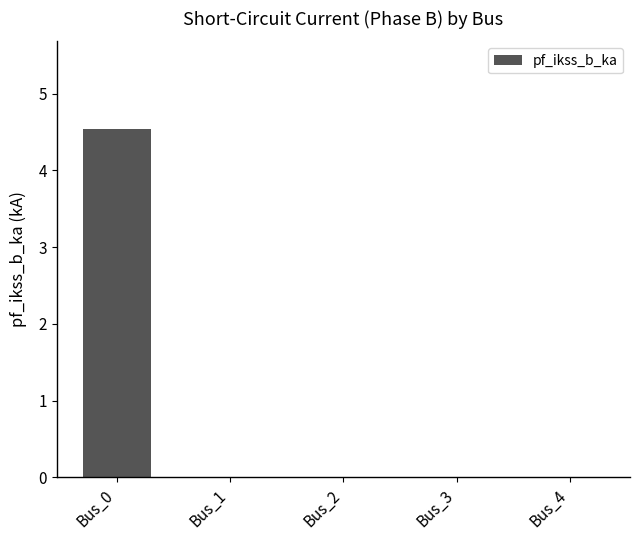

What is the sum of all values?

4.5